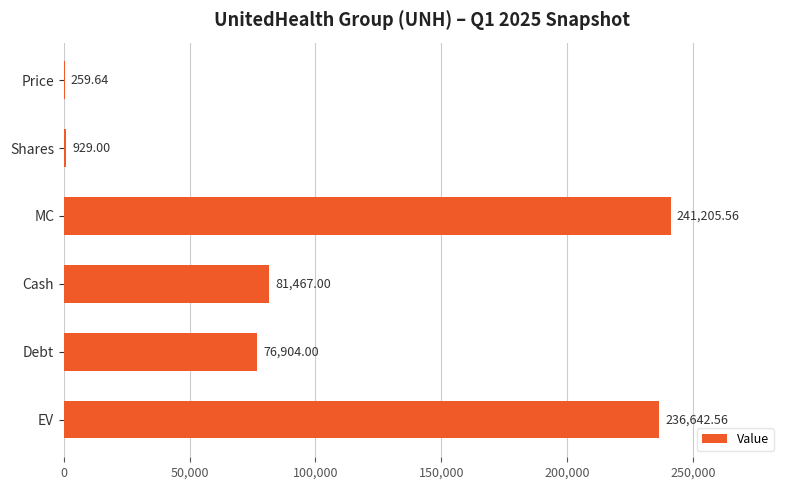

What is the change in value from Shares to Cash?

+80538.0